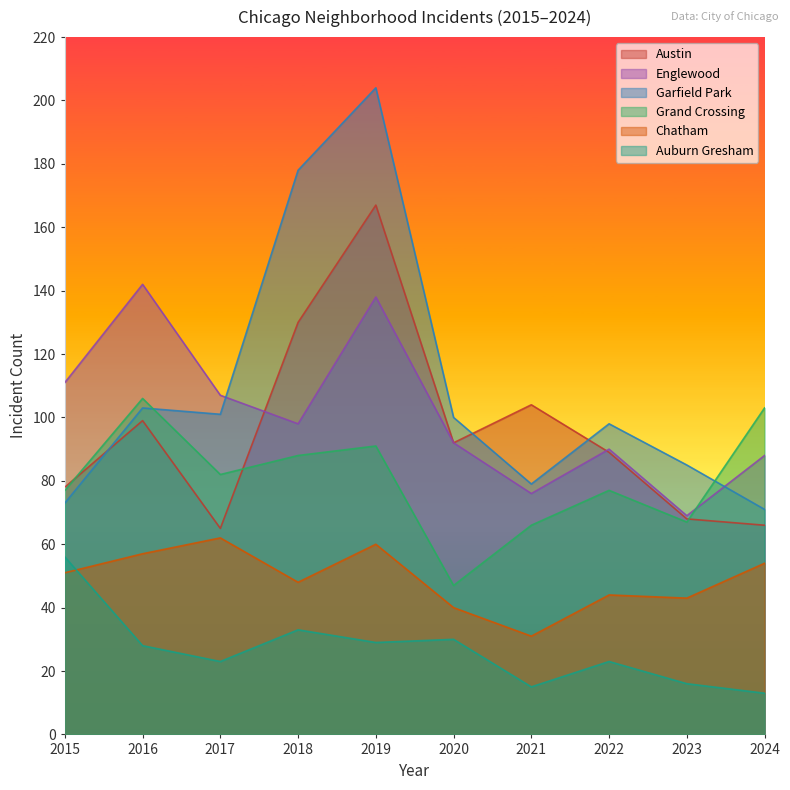

What value does the Englewood series have at 2016?

142